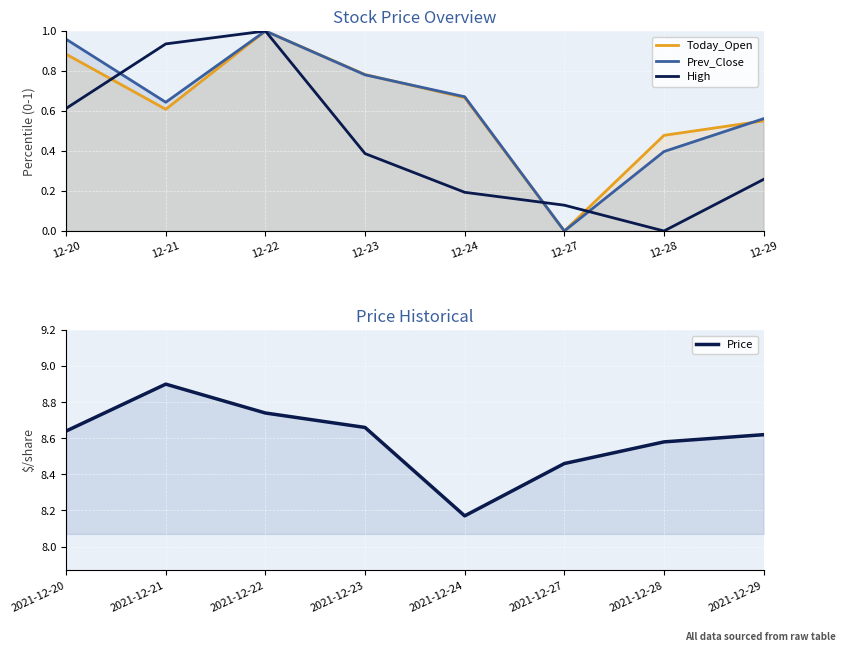

What are all the series names shown in the legend?

Today_Open, Prev_Close, High, Price